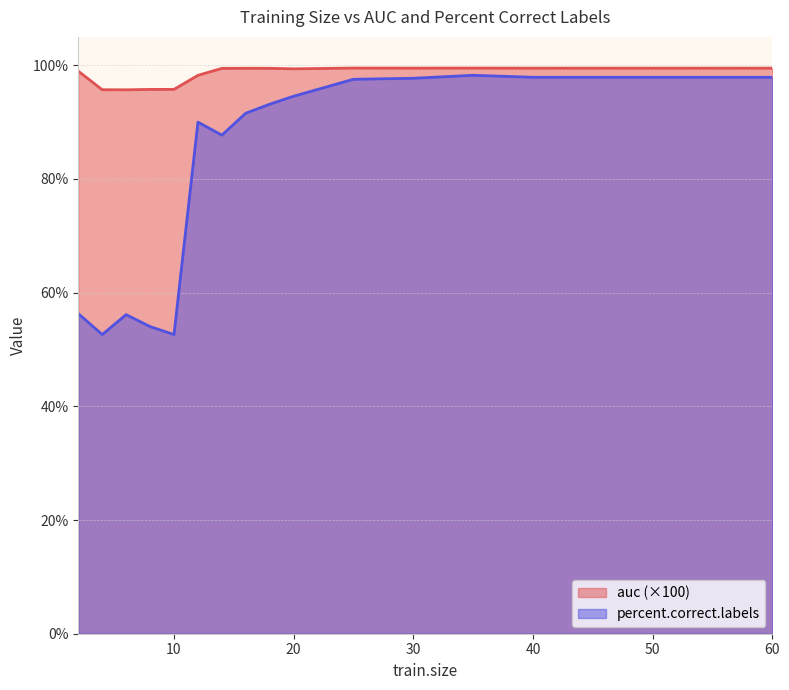

The value of percent.correct.labels at 45 is 143.8. True or false?

False